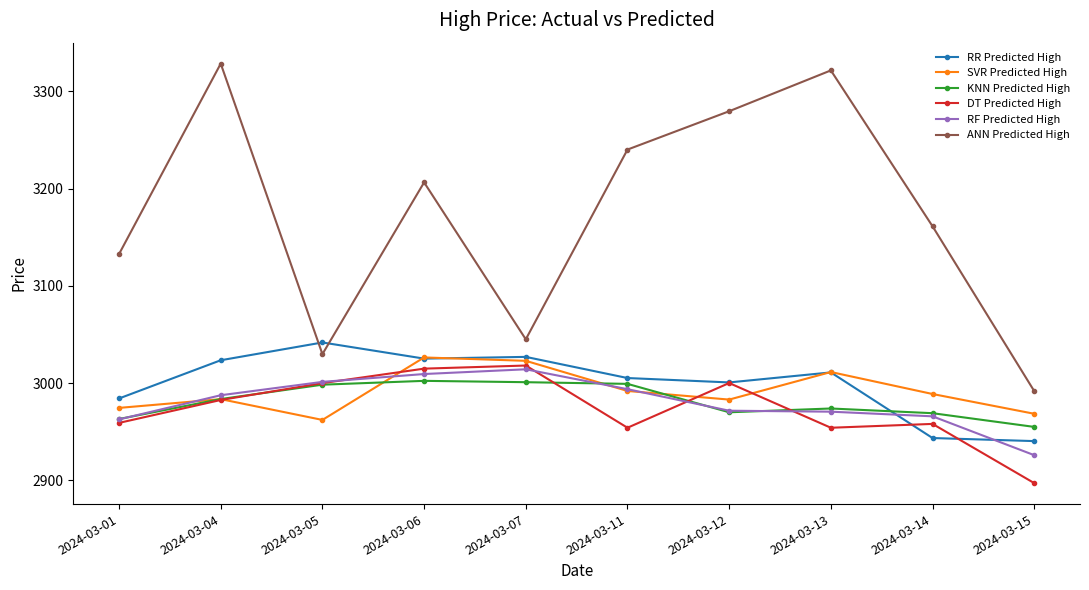

What is the value of the RF Predicted High point at the 9th from the left?

2965.8